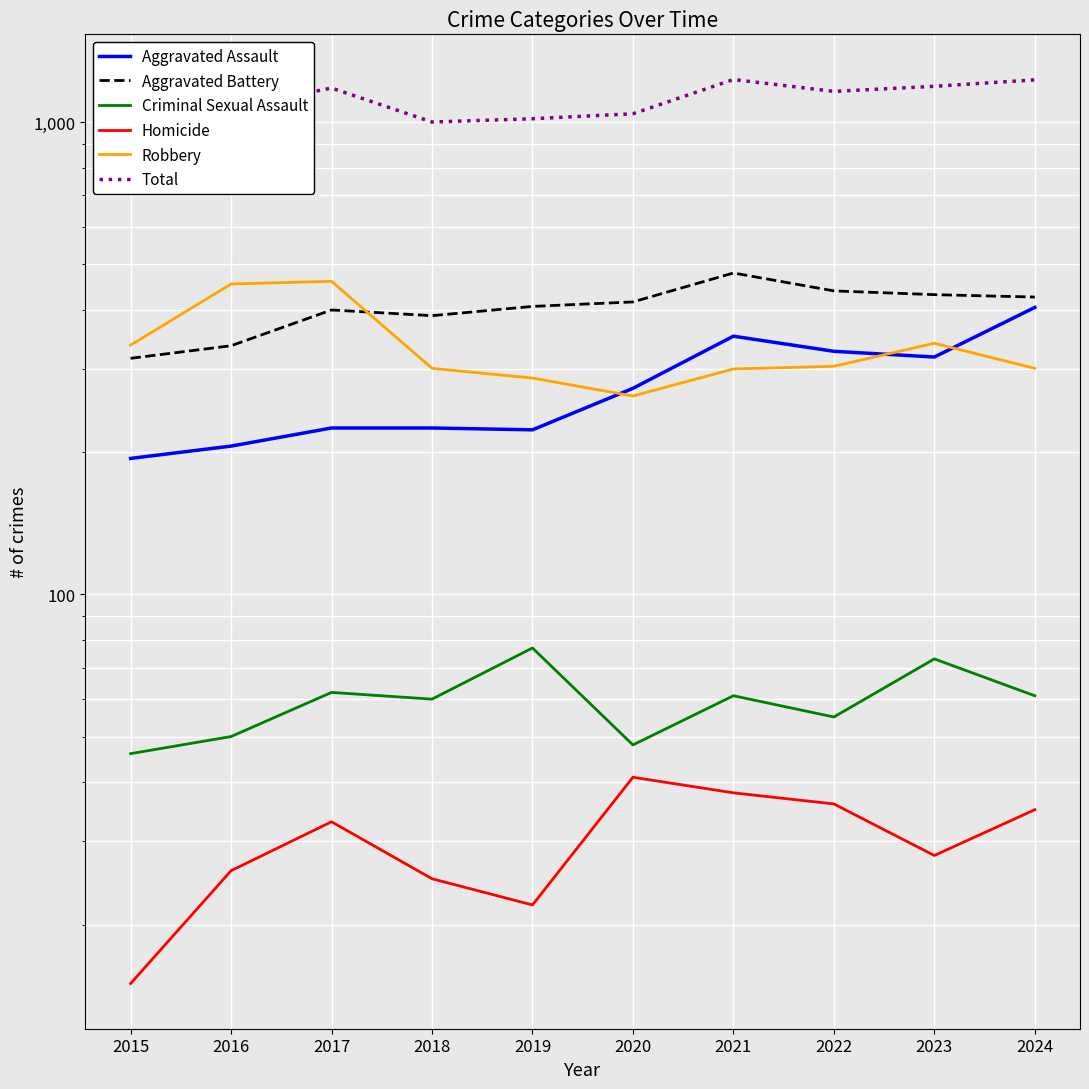

Between 2023 and 2017, which is larger?

2023